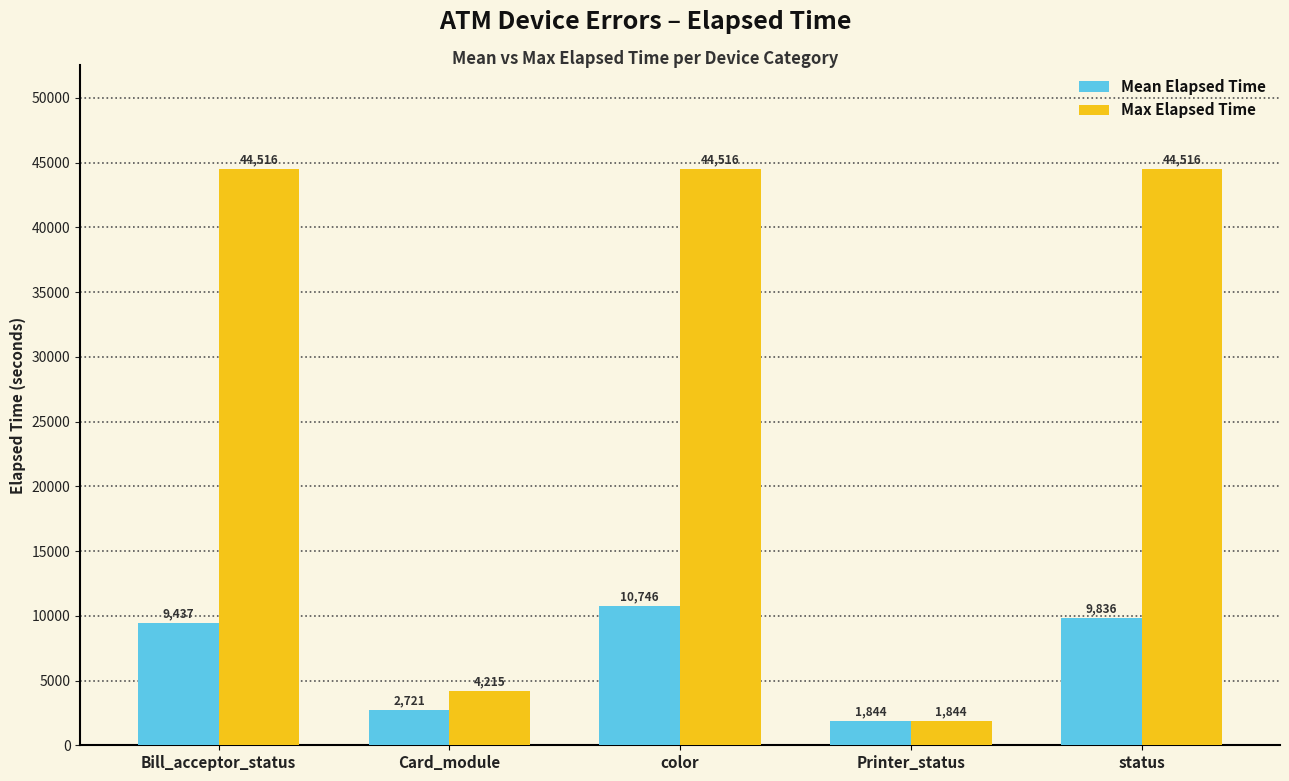

The value of Max Elapsed Time at Card_module is 2598. True or false?

False